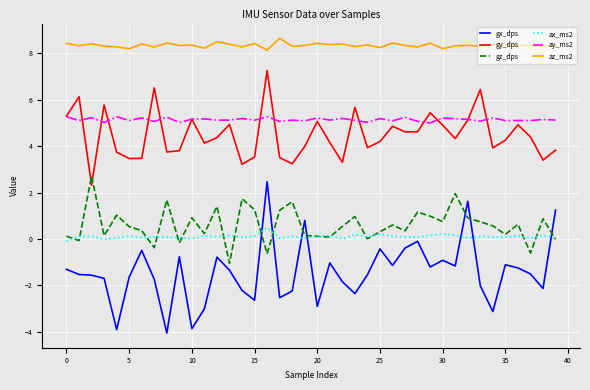

Which series has the largest total across all categories?

az_ms2